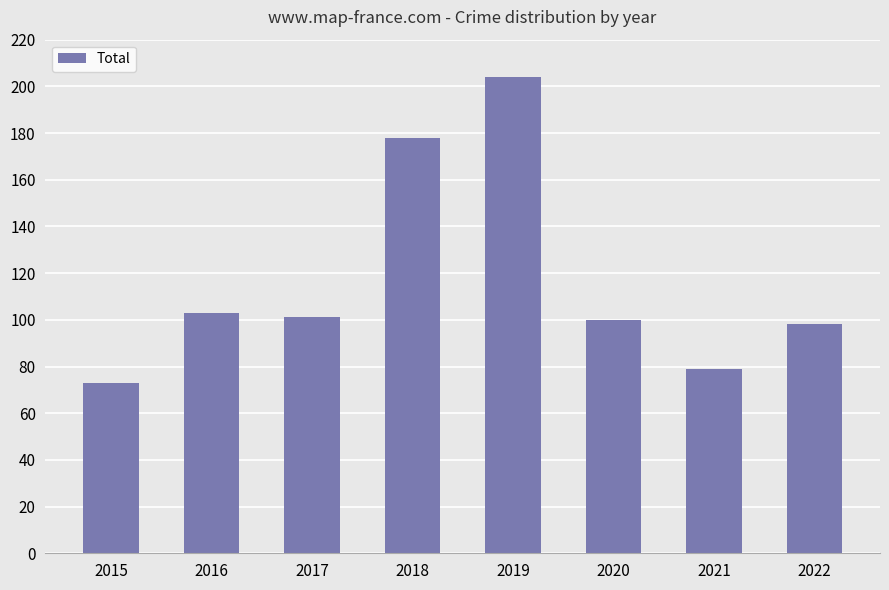

What is the sum of the values at 2017 and 2016?

204